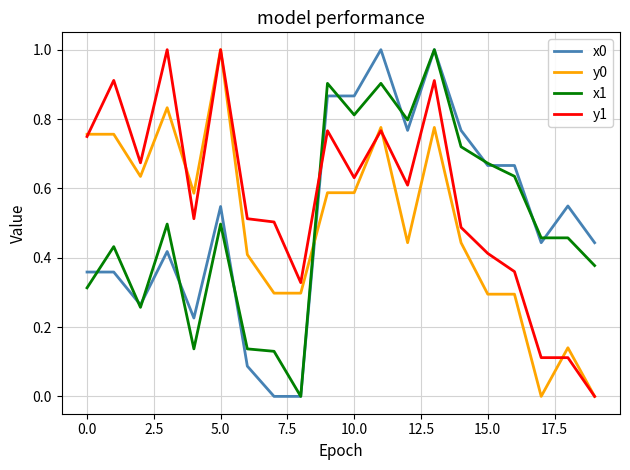

What is the maximum value shown in the chart?

1.0